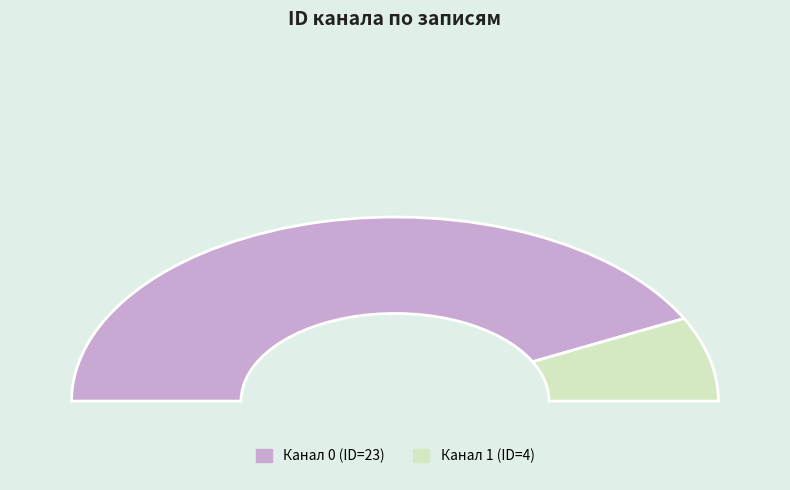

What is the change in value from 0 to 1?

-19